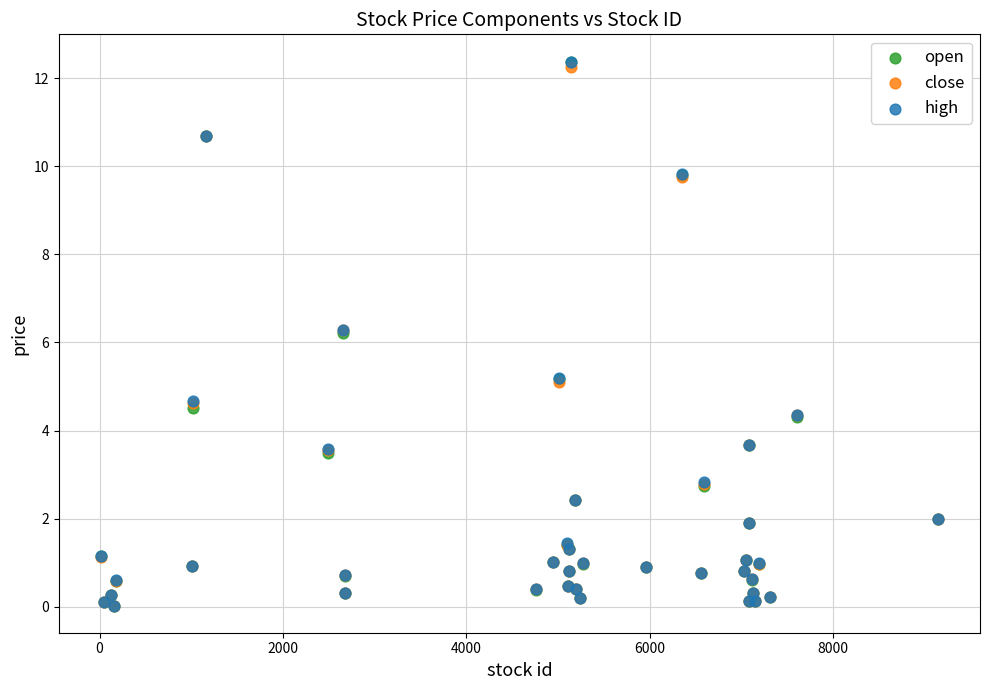

What are all the series names shown in the legend?

open, close, high